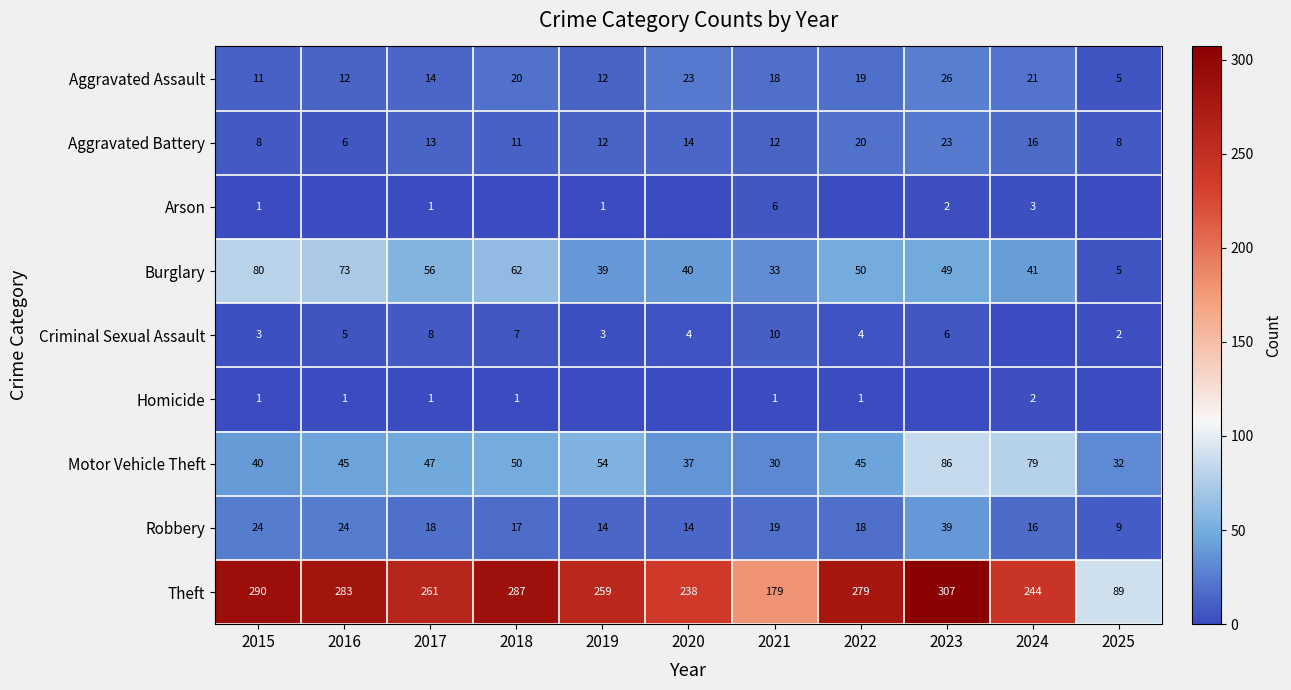

What is the total value across all series at 2021?

308